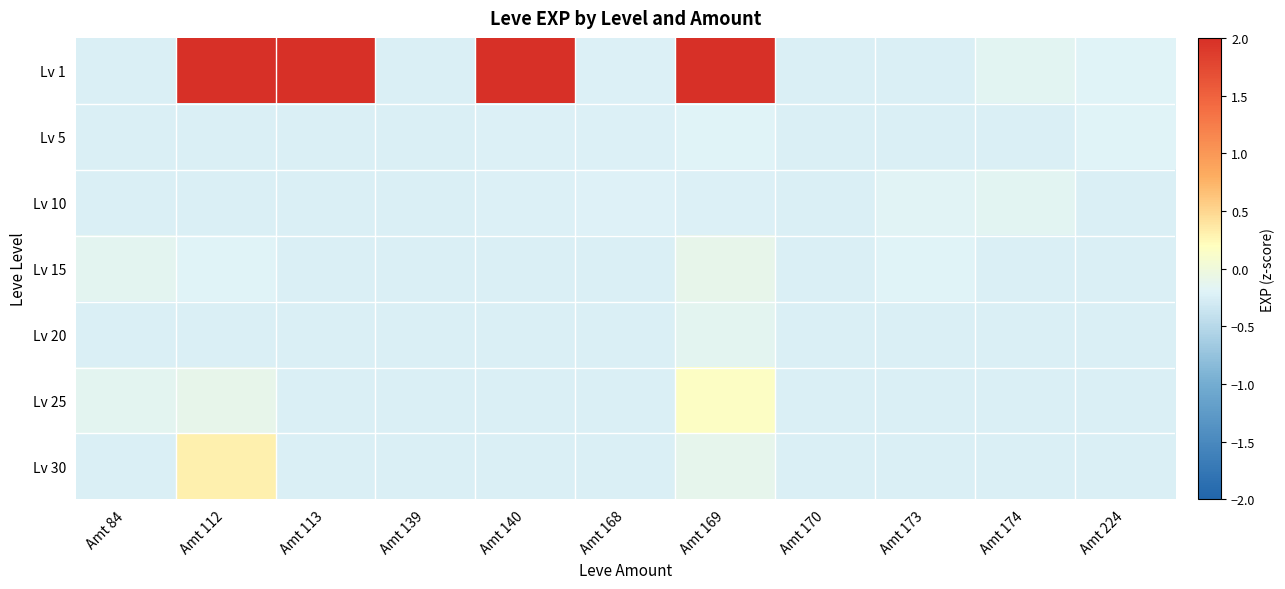

Which series changed the most between Amt 174 and Amt 224?

Lv 10